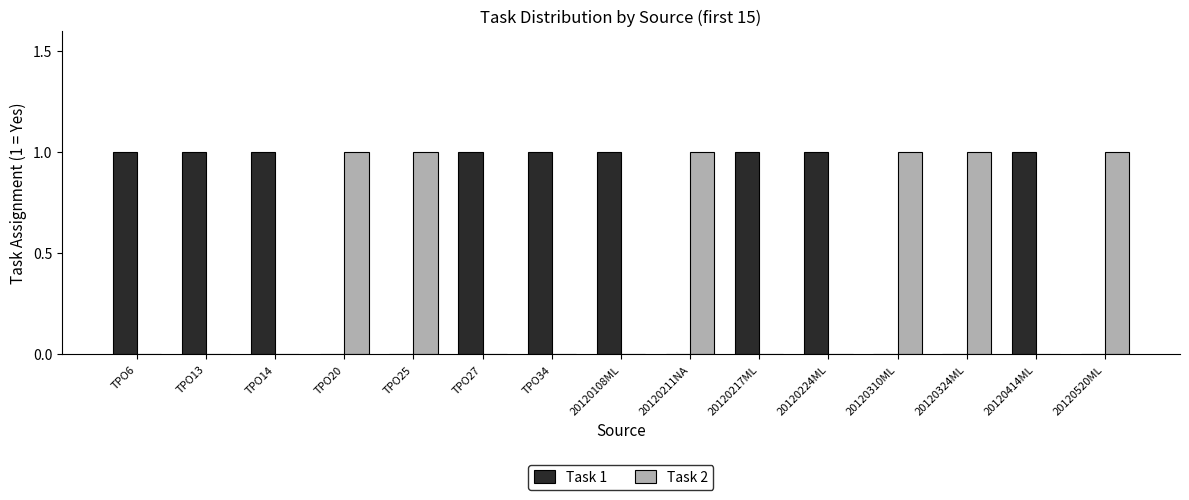

How many Task 1 values are between 0 and 1?

15